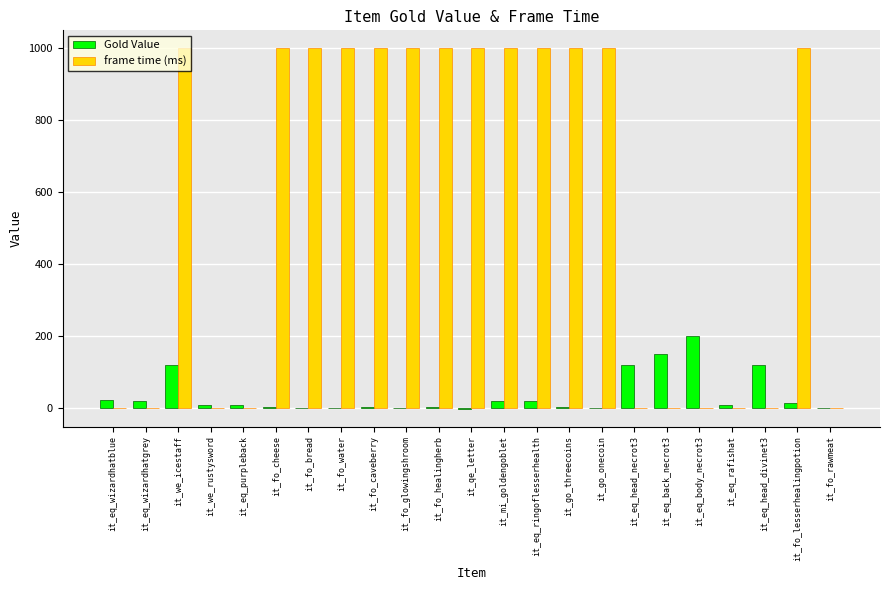

Between it_qe_letter and it_eq_head_divinet3, which series saw the biggest shift?

frame time (ms)